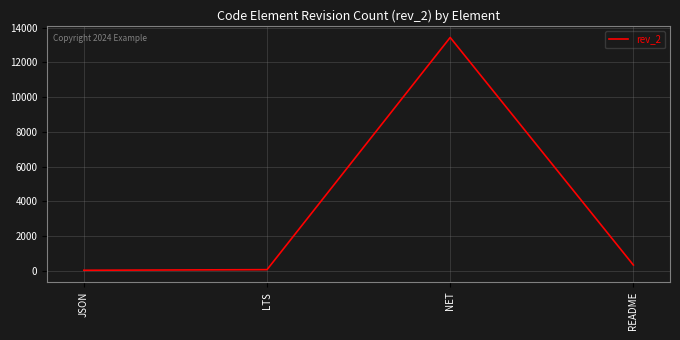

What is the approximate value at NET?

13432